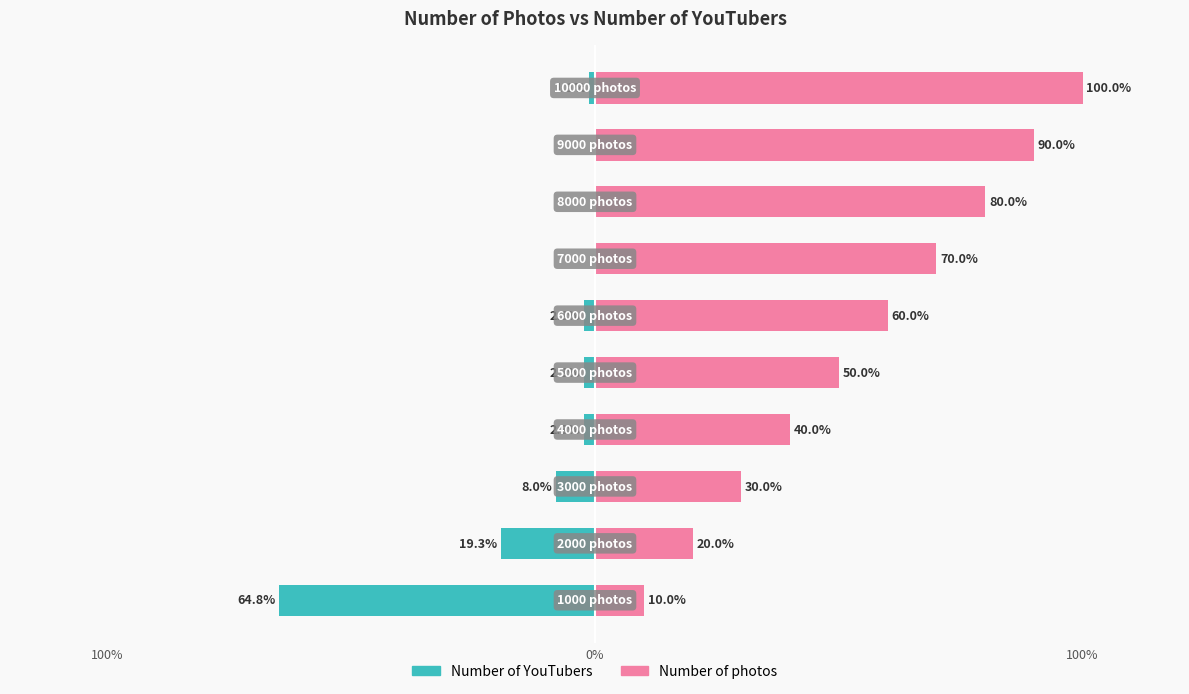

Is the value of Number of photos at 0% greater than the value of Number of YouTubers at 9?

Yes